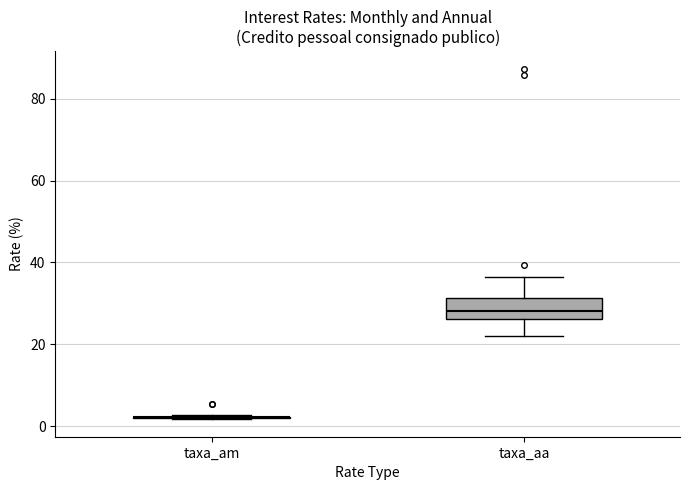

Reading left to right, transcribe this box plot: for each box, give where its median line is, the range the box spans, and where its two whiskers end, as read against the y-axis. The values are not printed on the chart, so give them approximately, as read against the axis.

taxa_am: box collapsed to a line at 2, whiskers 2 to 2
taxa_aa: median 28, box 26 to 32, whiskers 22 to 36